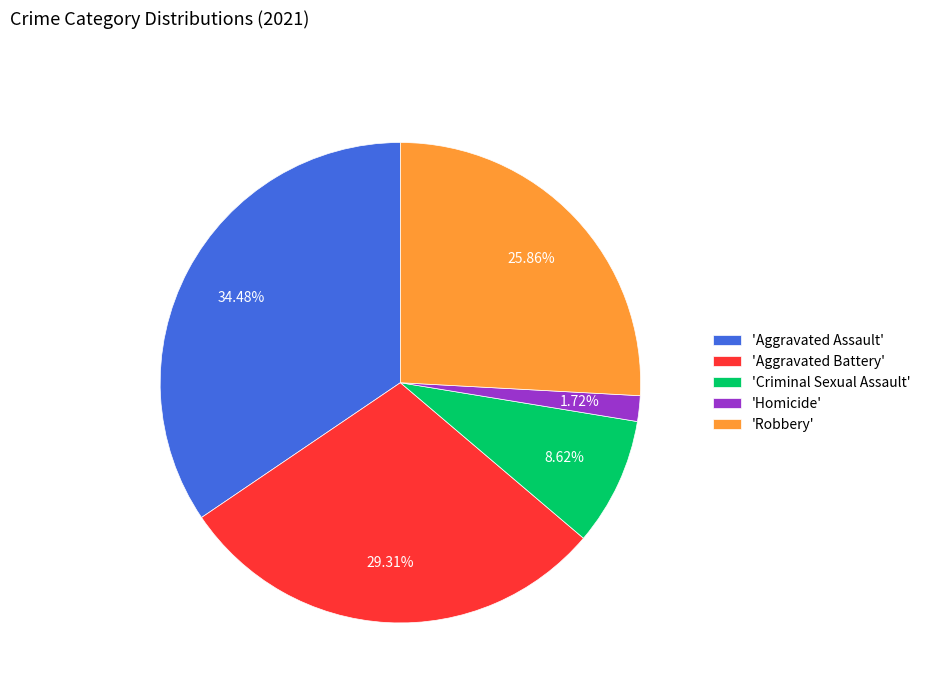

Count the number of slices in the pie.

5